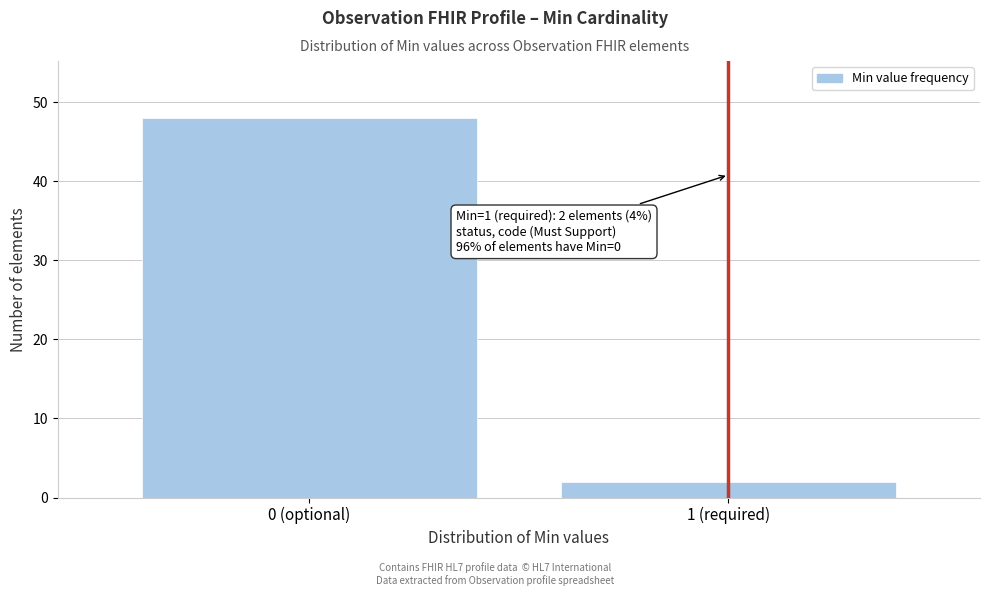

Reading left to right, transcribe all the data shown in this chart.

0 (optional)=48	1 (required)=2